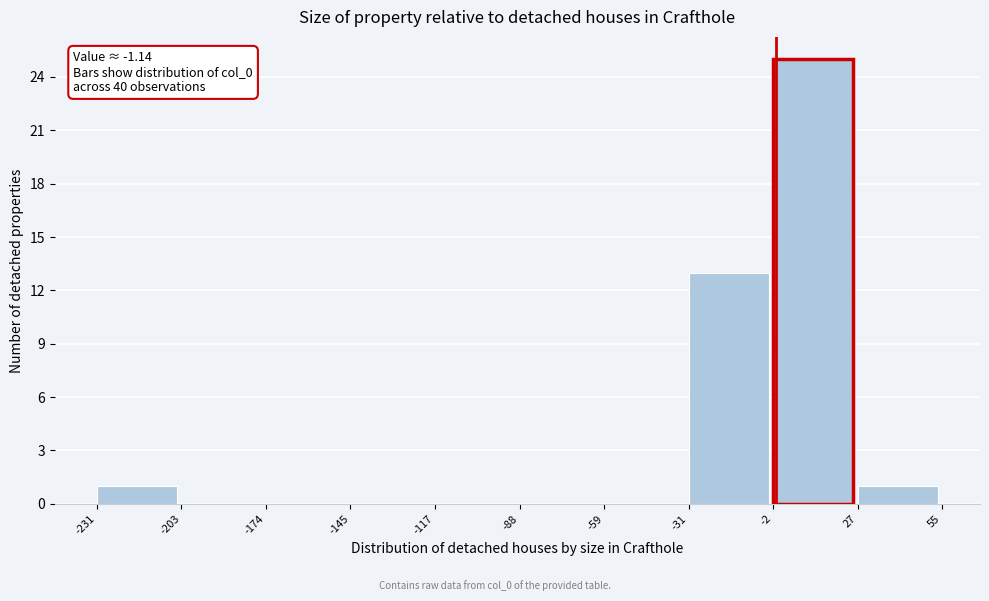

Which range on the x-axis has the tallest bar?

-2 to 27